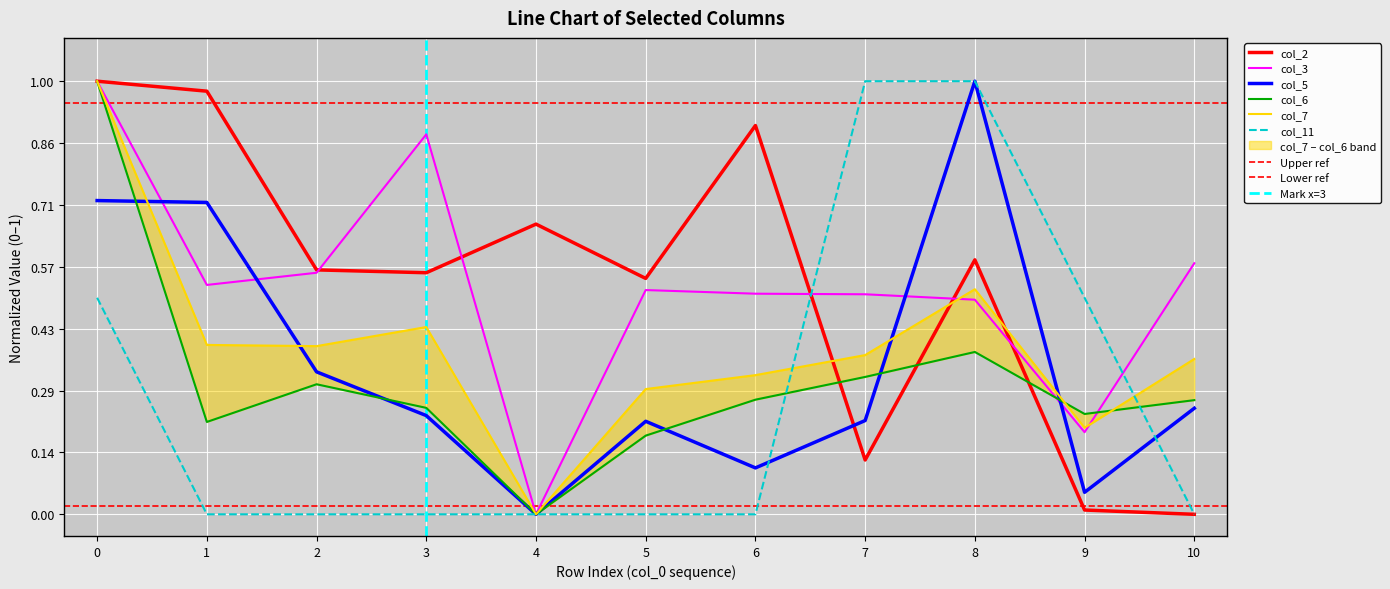

What is the spread (max minus min) of values at 6?

0.9